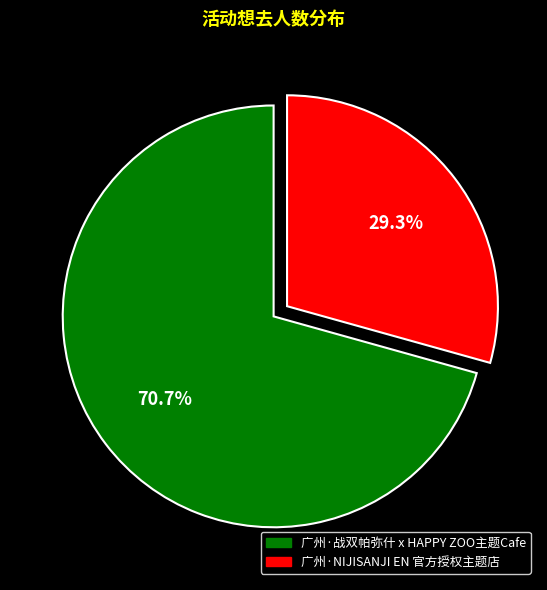

To the nearest percent, what percentage of the pie is 广州·战双帕弥什 x HAPPY ZOO主题Cafe?

71%